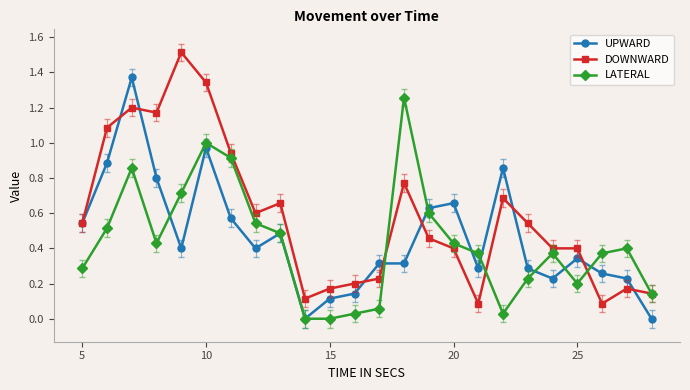

List the series in order of their peak value, lowest first.

LATERAL, UPWARD, DOWNWARD